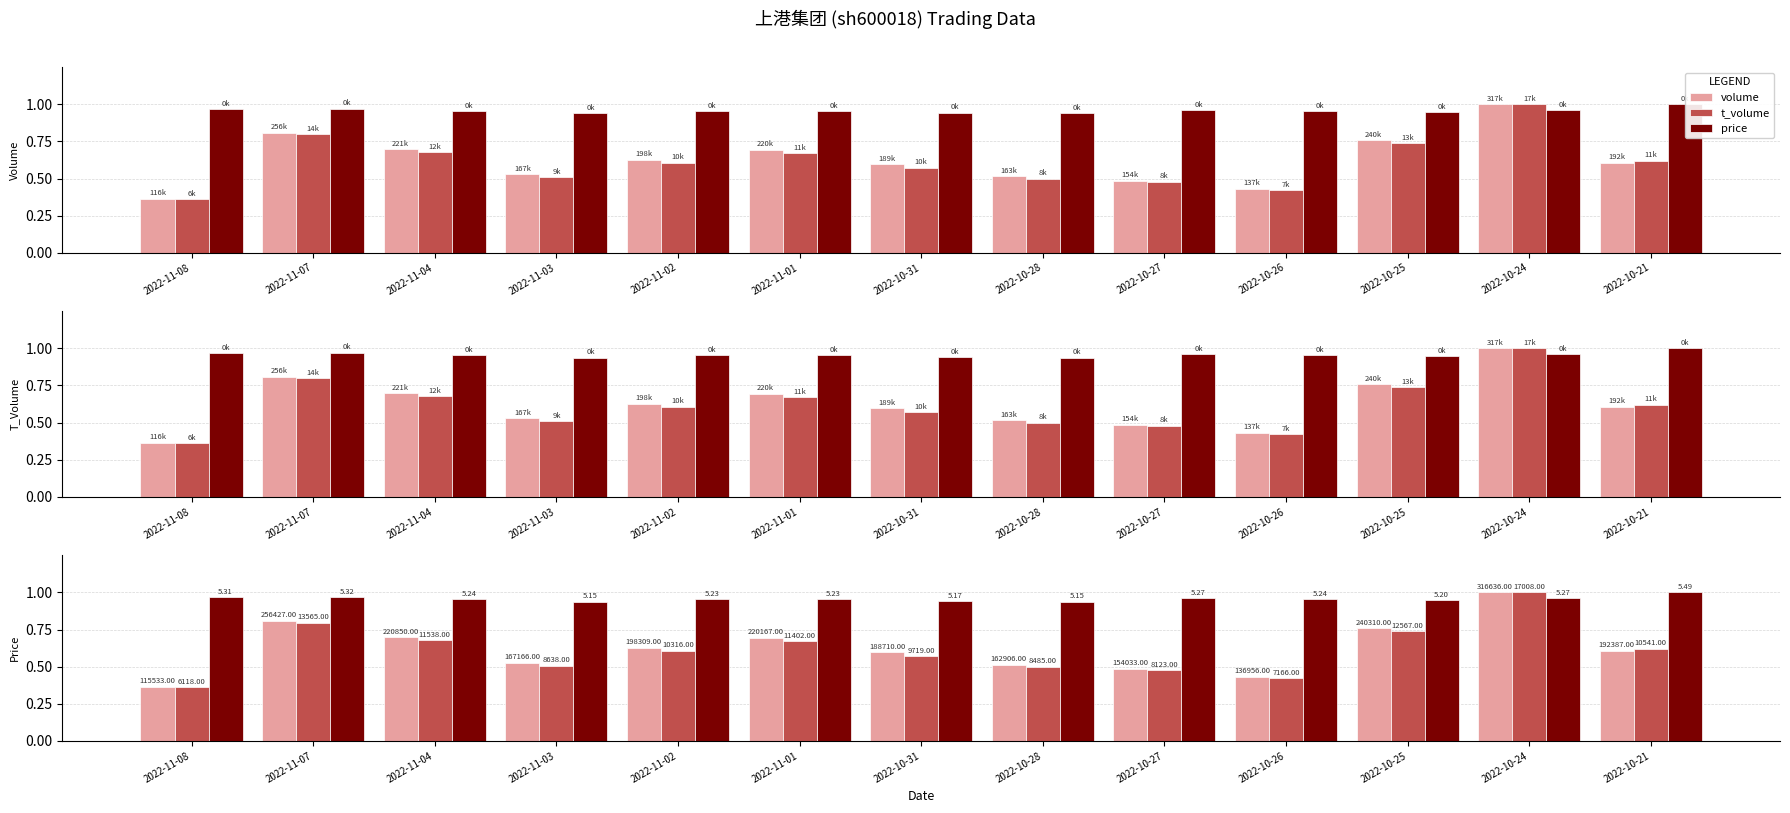

List the labels in order of price value, largest first.

2022-10-21, 2022-11-07, 2022-11-08, 2022-10-27, 2022-10-24, 2022-11-04, 2022-10-26, 2022-11-02, 2022-11-01, 2022-10-25, 2022-10-31, 2022-11-03, 2022-10-28